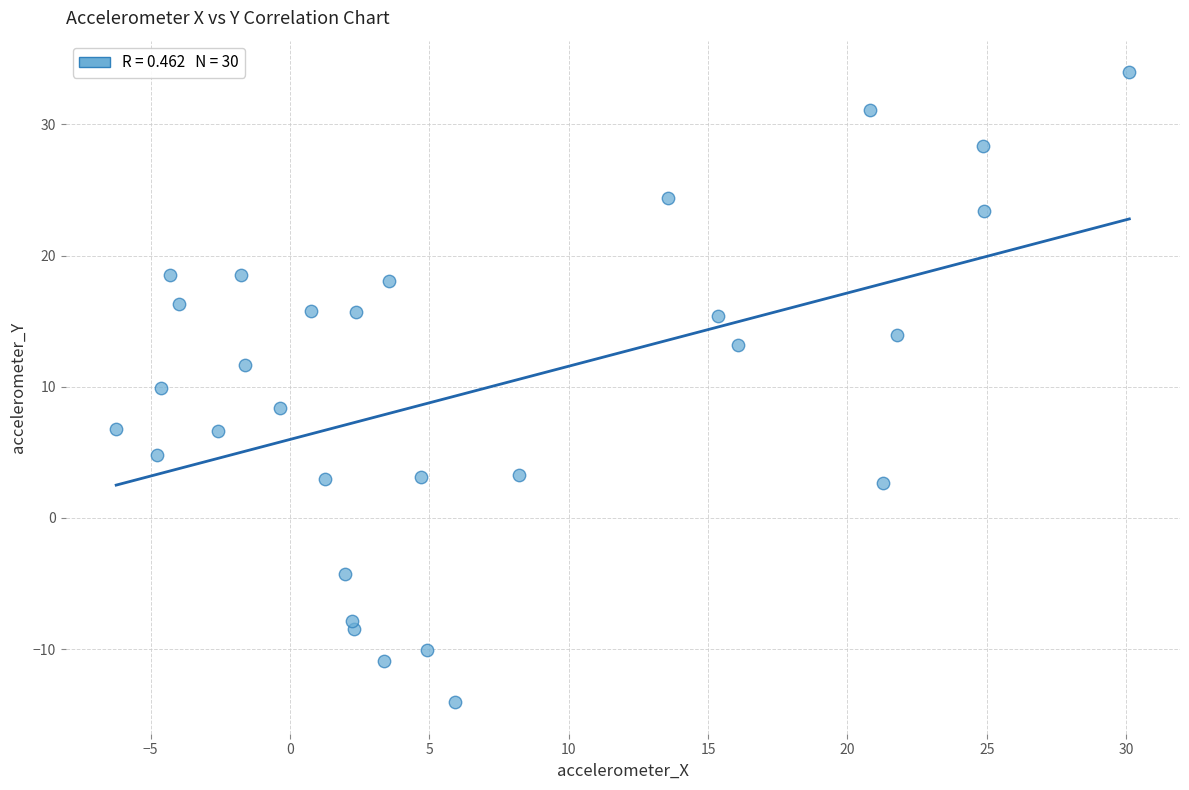

What is the range of Y values (max minus min)?

48.0